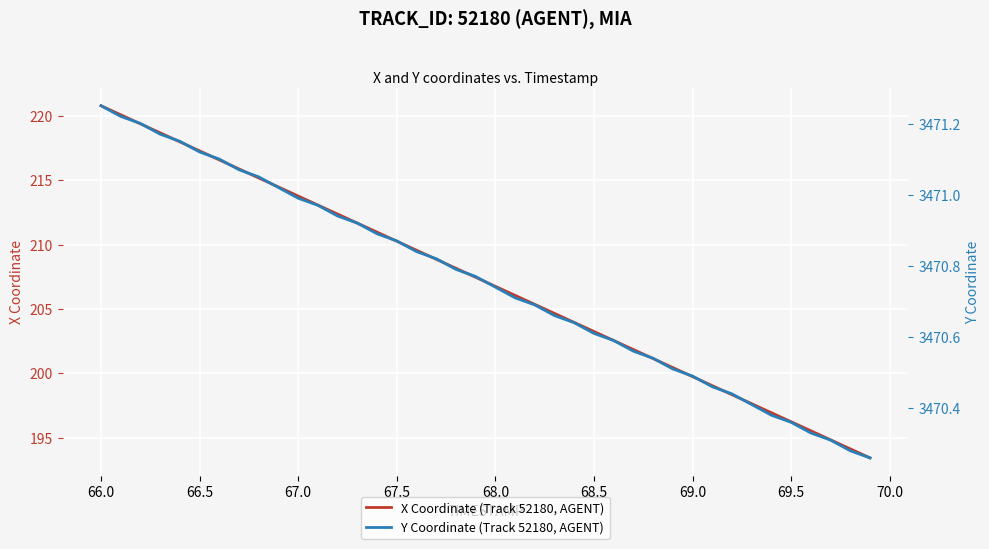

What is the minimum value for X Coordinate (Track 52180, AGENT)?

193.4